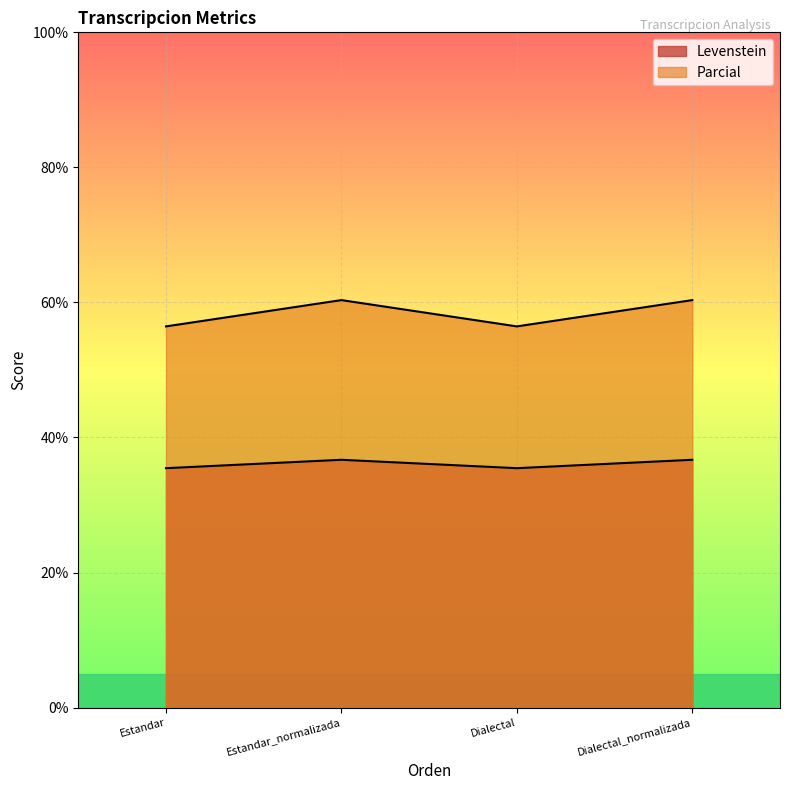

Where is the first local maximum for Levenstein?

Estandar_normalizada